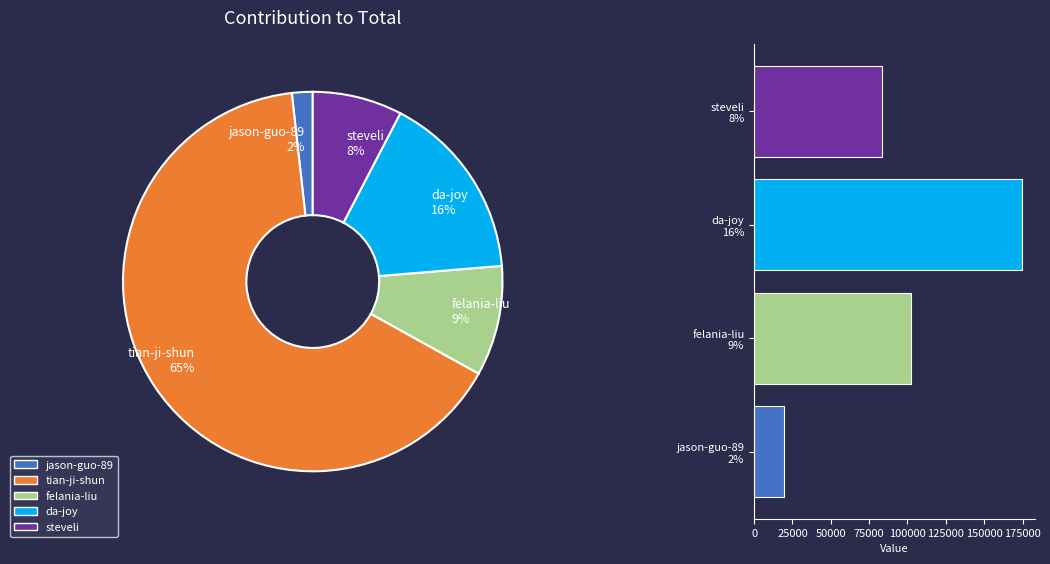

Does tian-ji-shun represent more than half of the total?

Yes